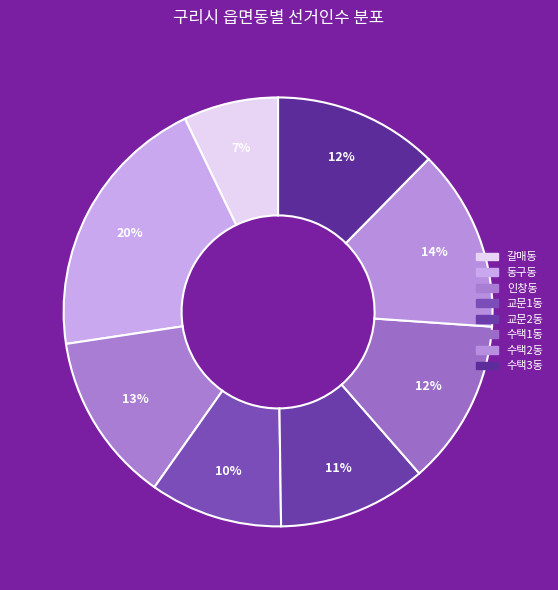

Count the number of slices in the pie.

8